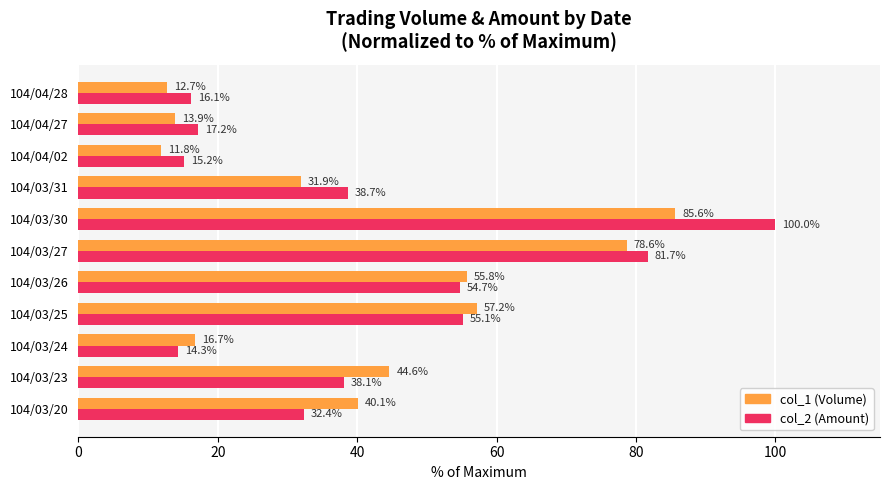

What is the approximate value of col_2 (Amount) at 104/04/27?

17.2